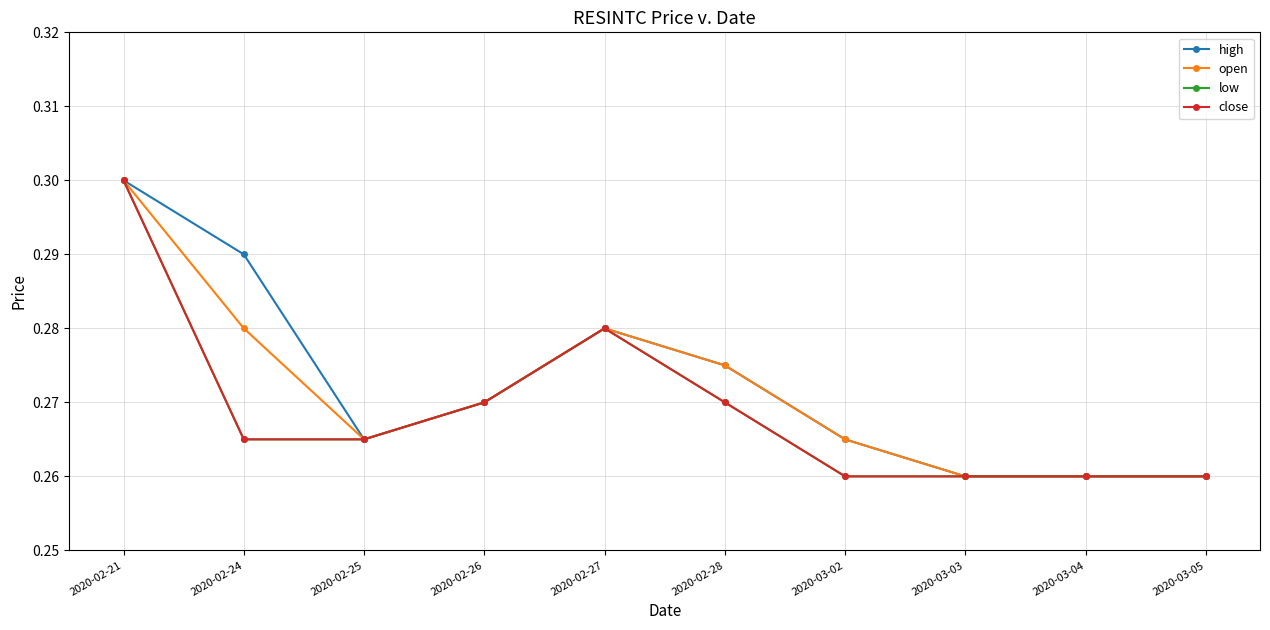

Is this an area chart (filled region under the line)?

No